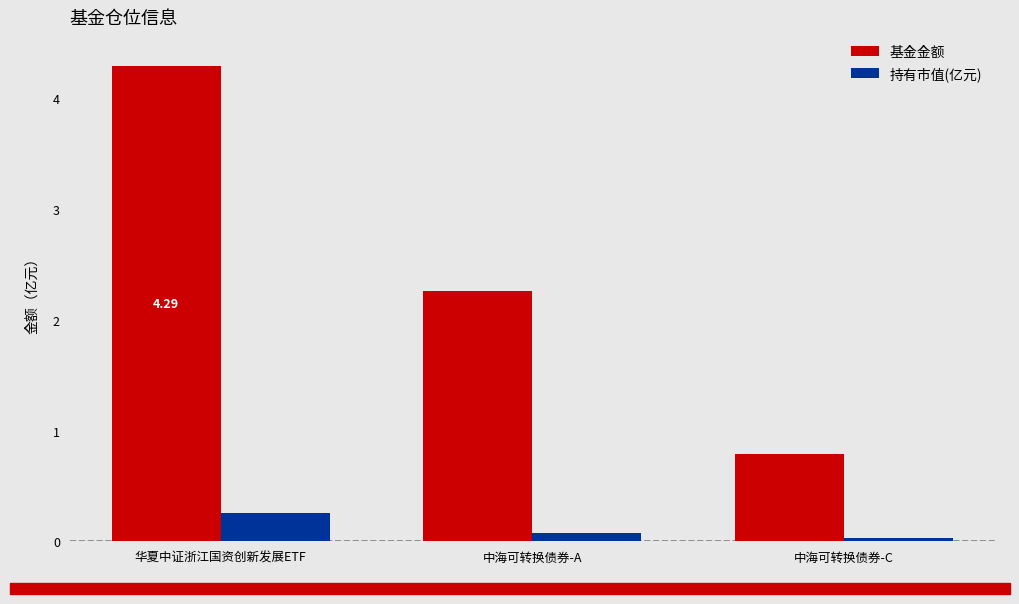

Where does the 基金金额 series first go above 2?

华夏中证浙江国资创新发展ETF